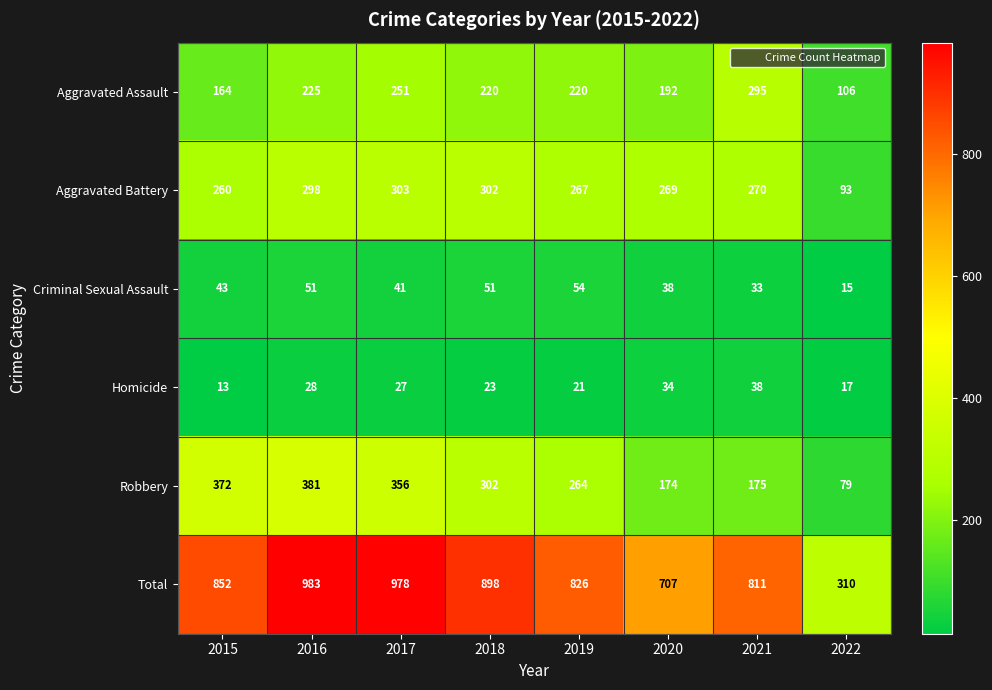

What is the spread (max minus min) of values at 2022?

295